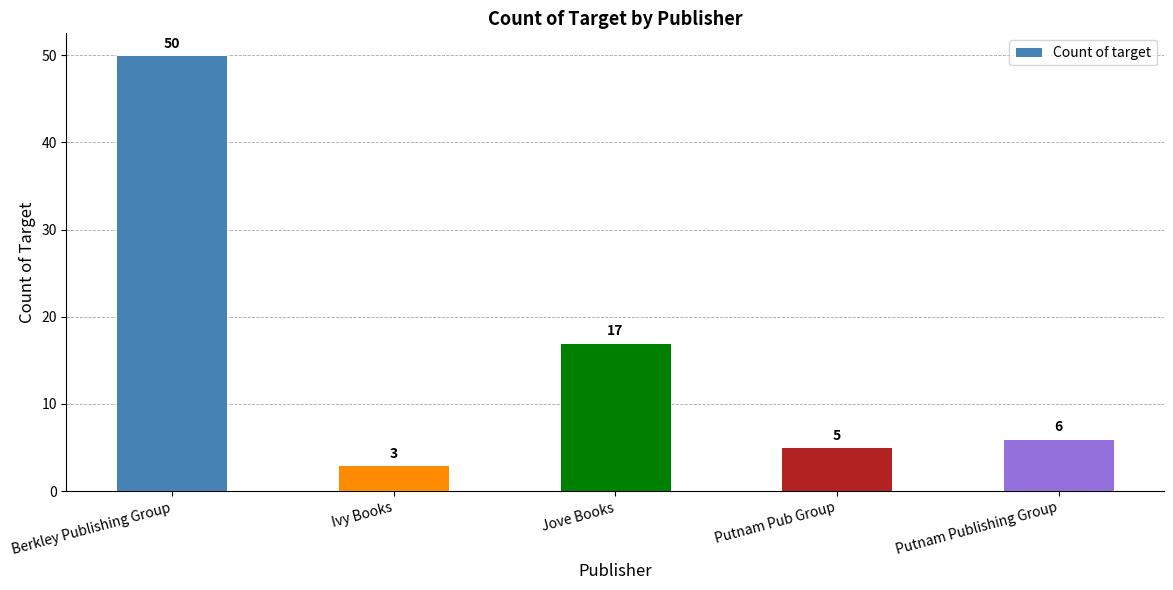

Is it true that the value at Putnam Pub Group is 2?

False